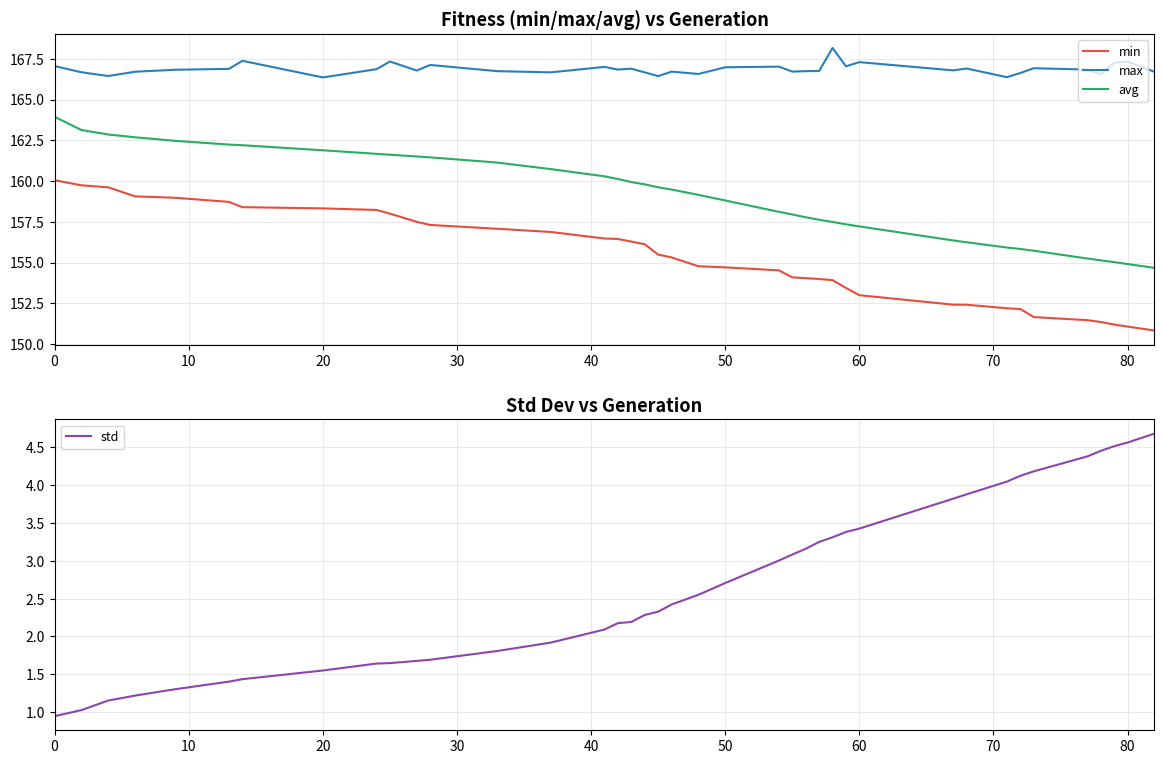

True or false: min and avg cross at least once.

False